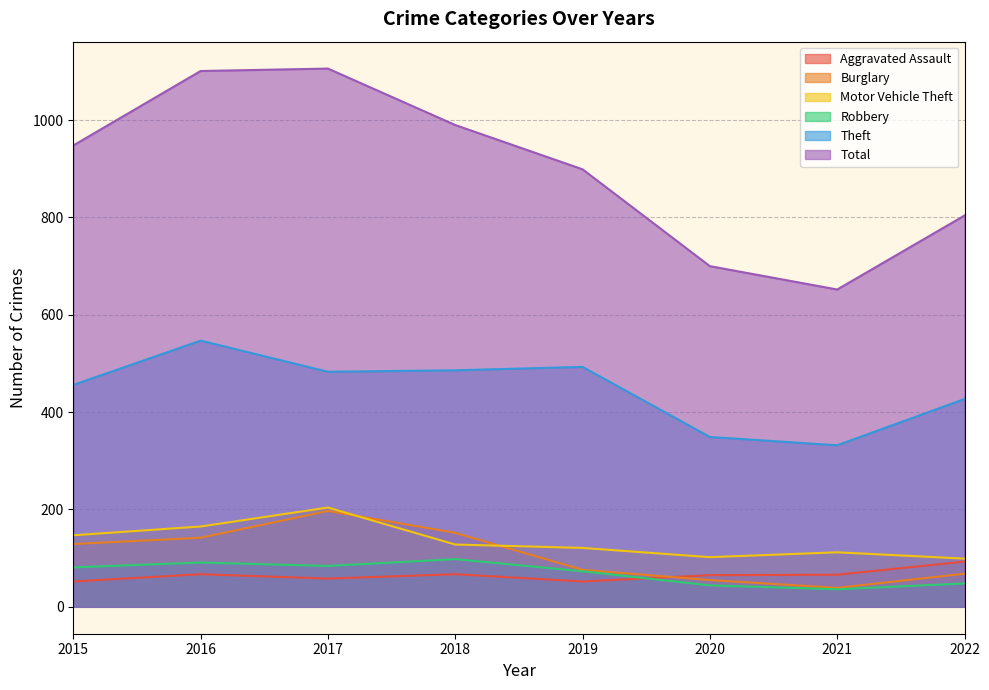

At which category is the sum across all series the highest?

2017